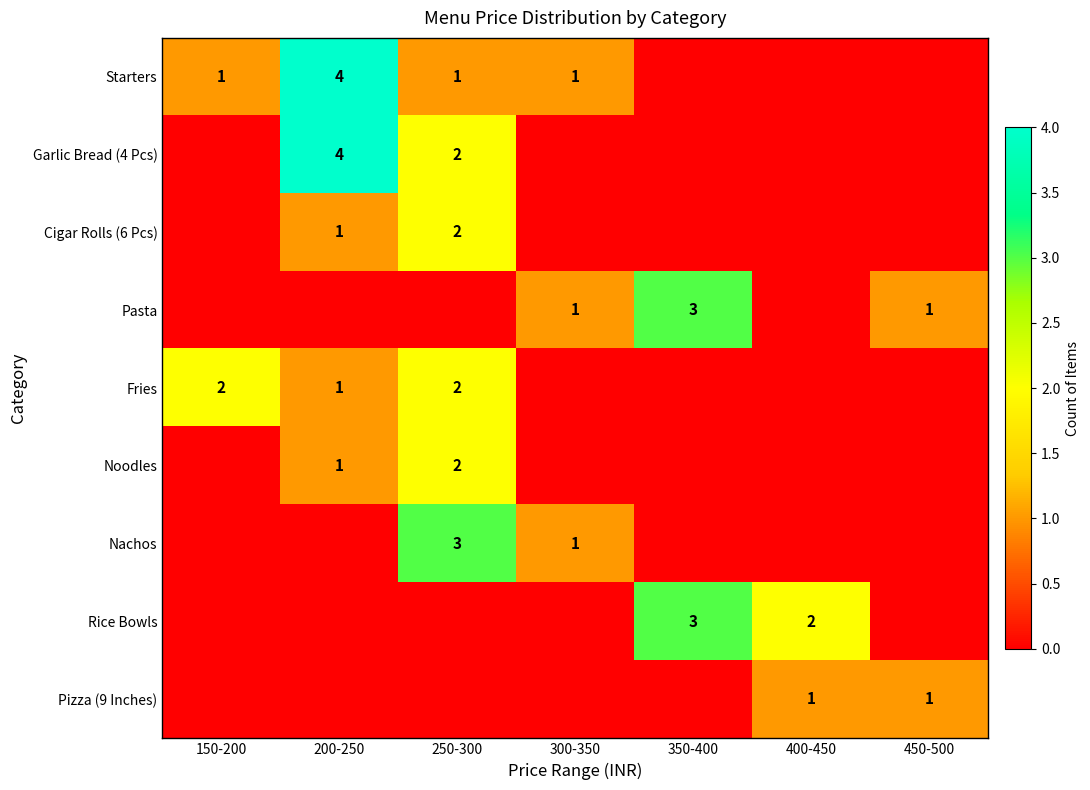

Is it true that Cigar Rolls (6 Pcs) equals 1 at 200-250?

True